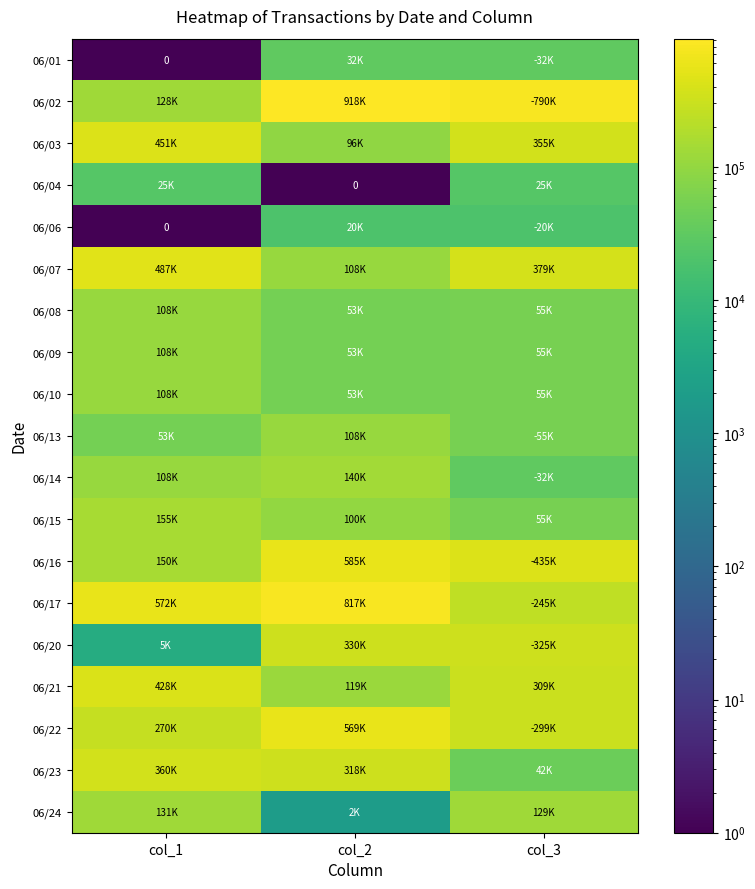

Is it true that 06/13 equals 53000 at col_1?

True